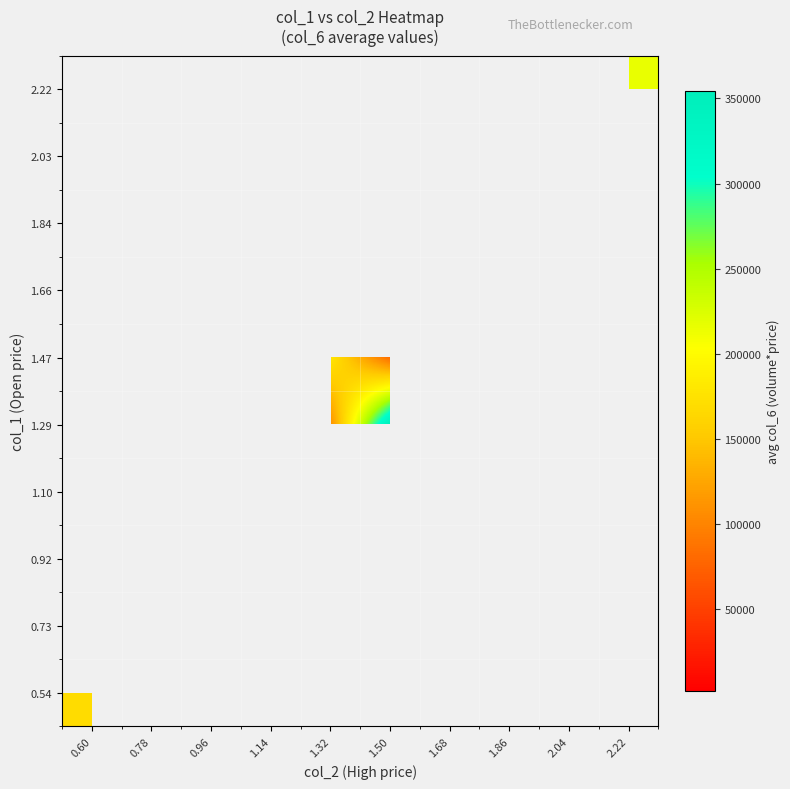

List the series in order of their peak value, lowest first.

0.54, 0.73, 0.92, 1.10, 1.29, 1.47, 1.66, 1.84, 2.03, 2.22